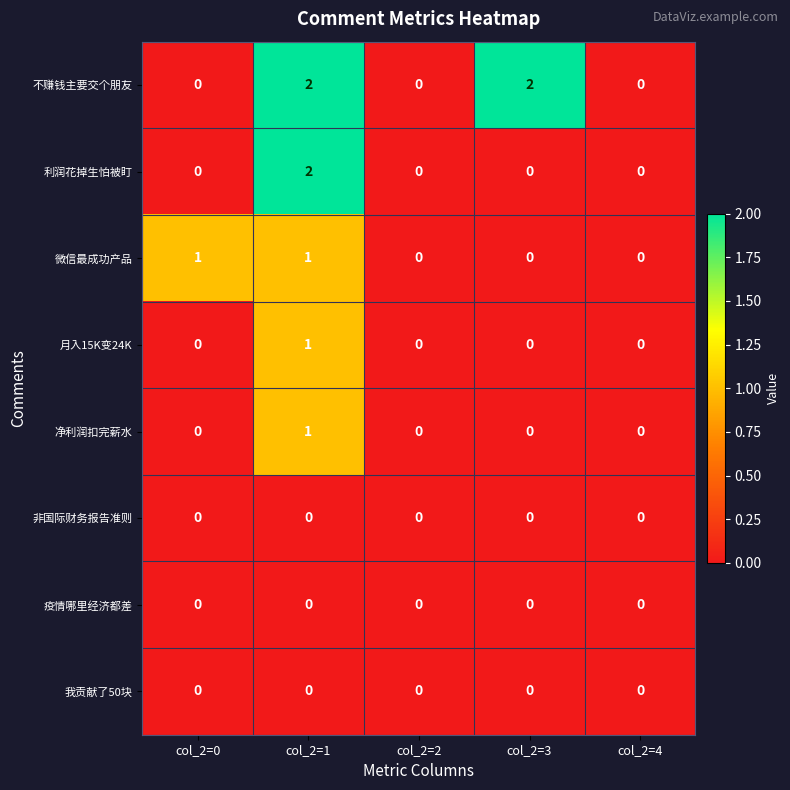

What is the difference between the highest and lowest values at col_2=1?

2